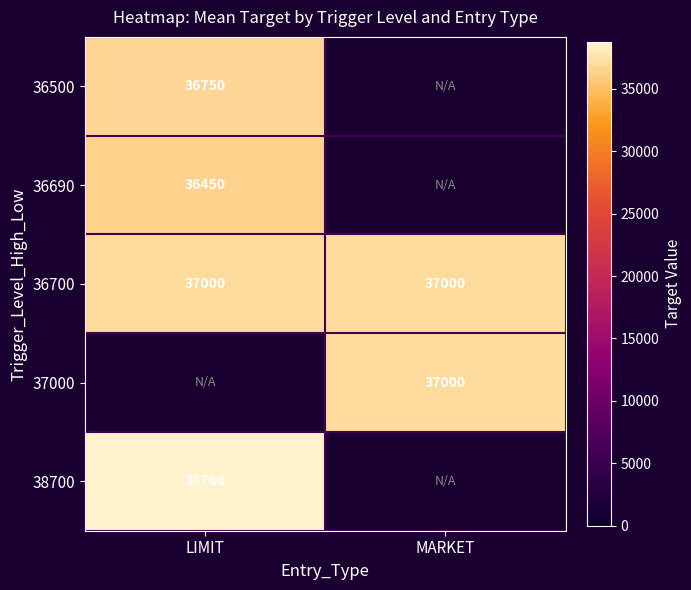

At how many categories does at least one series exceed 36927?

2